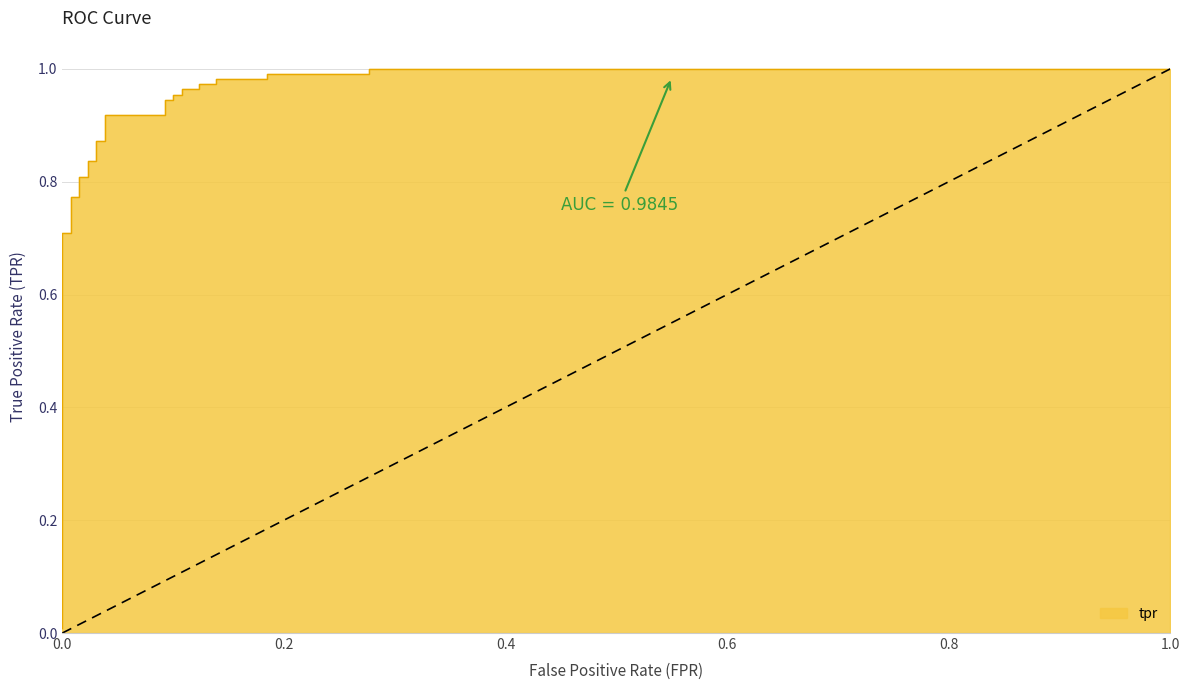

How many distinct data groups are displayed?

1